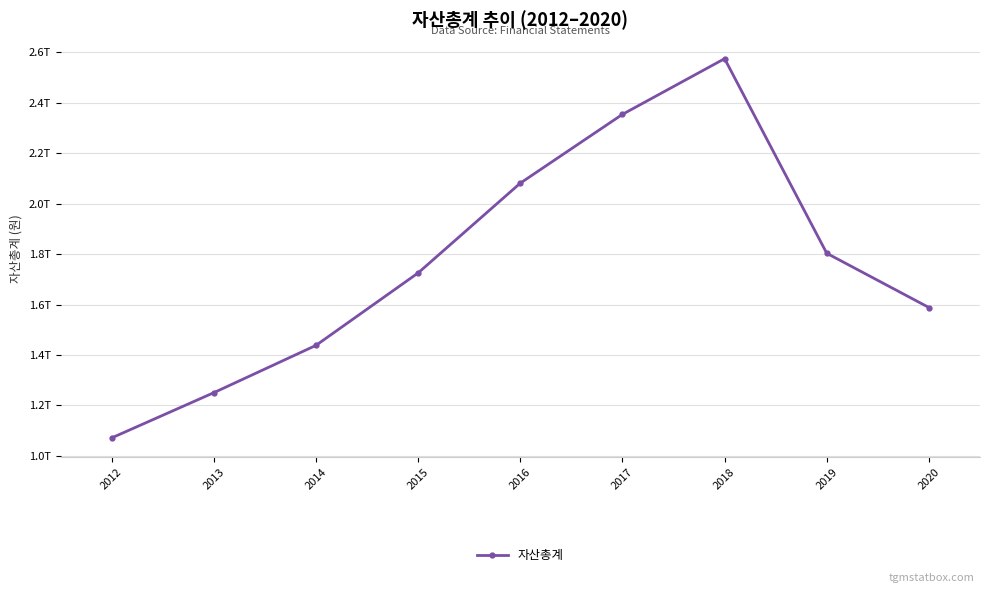

What is the average value?

1765148672993